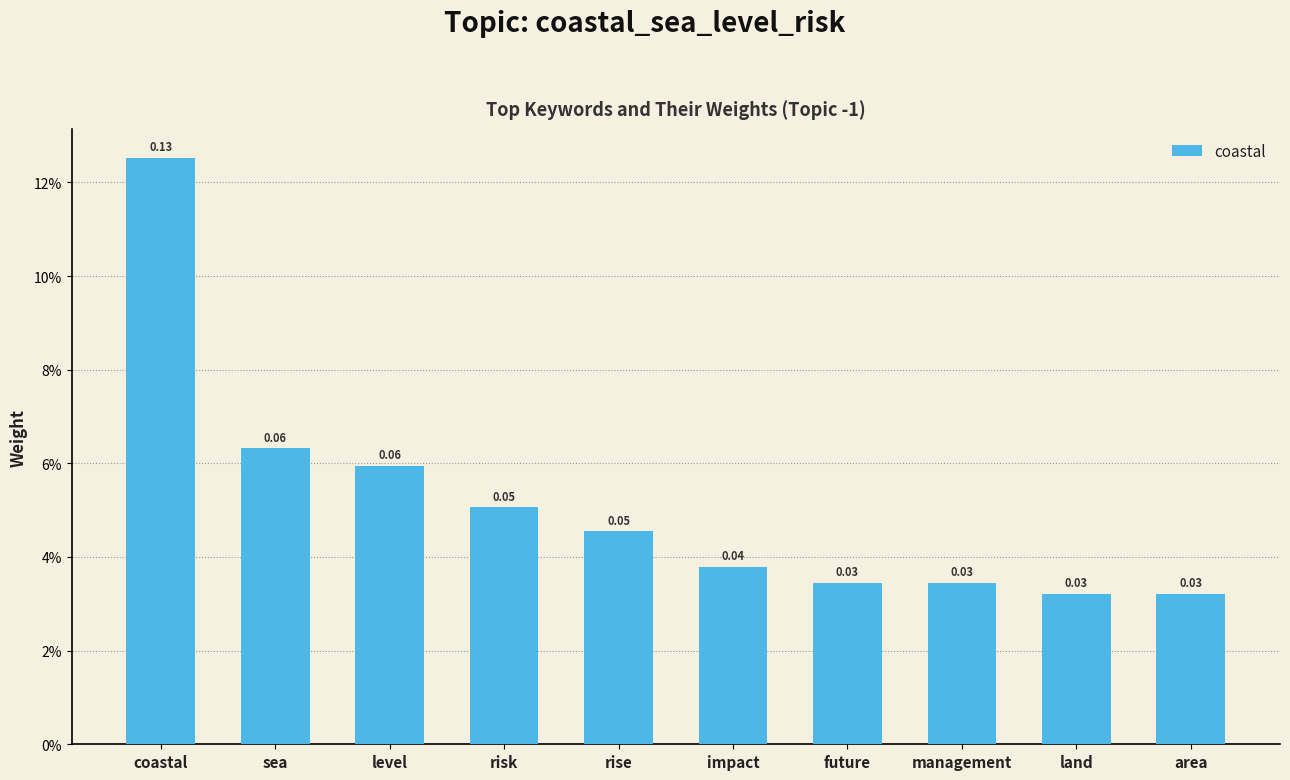

What is the label of the 3rd bar from the right?

management